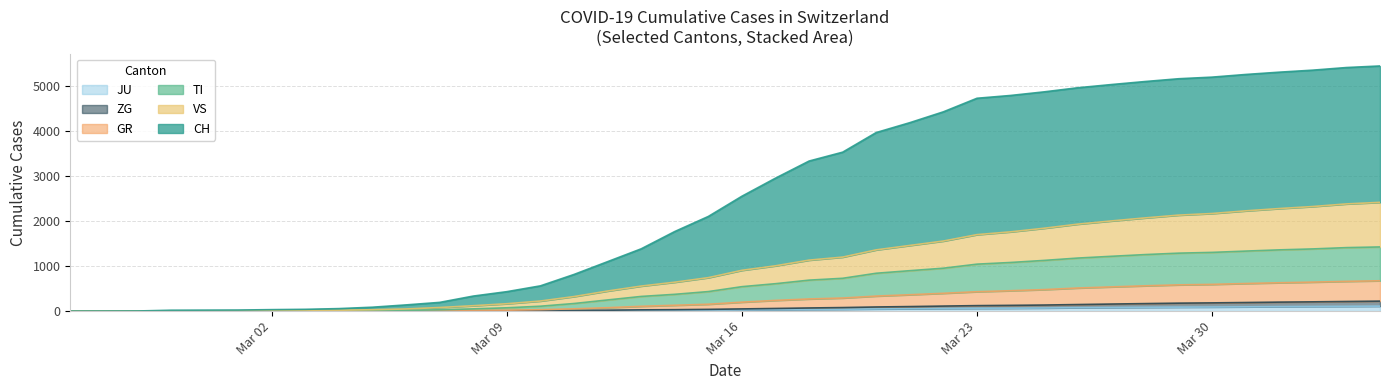

Which category has the highest value across all series?

2020-04-04